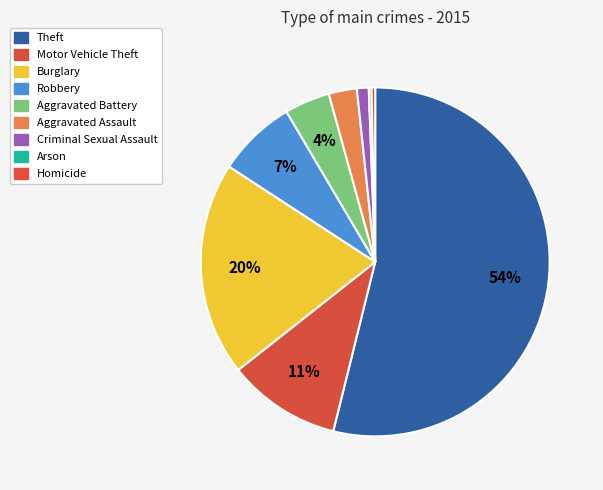

To the nearest percent, what is the average slice percentage?

11%